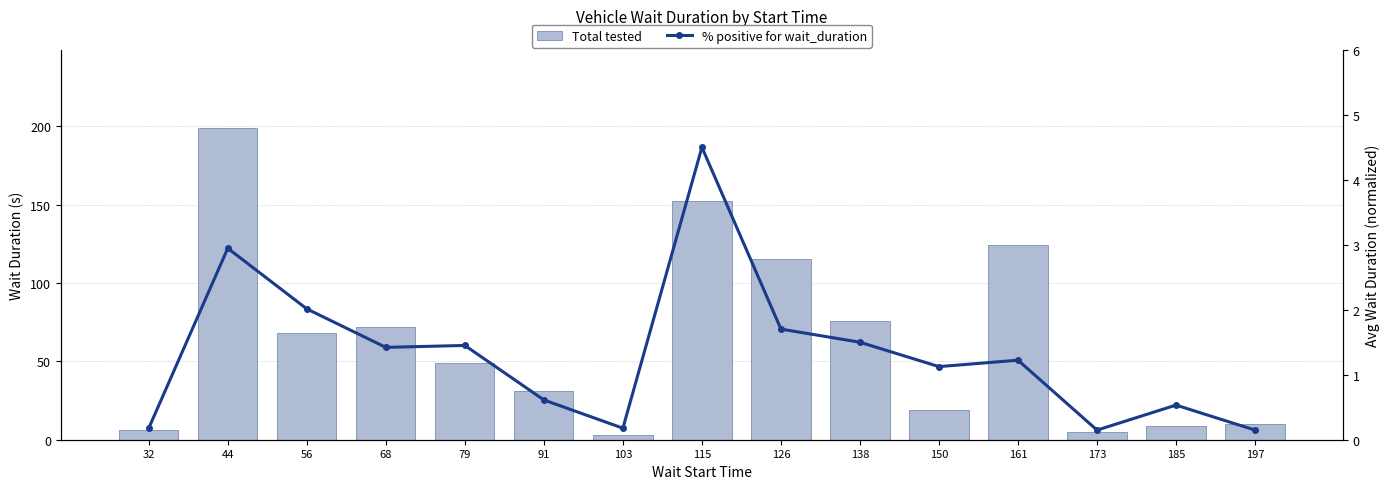

Reading left to right, what are all the values shown in this chart?

Total tested: 32=6.0	44=199.0	56=68.0	68=72.0	79=49.0	91=31.0	103=3.0	115=152.0	126=115.0	138=76.0	150=19.0	161=124.0	173=5.0	185=9.0	197=10.0
% positive for wait_duration: 32=0.2	44=2.9	56=2.0	68=1.4	79=1.5	91=0.6	103=0.2	115=4.5	126=1.7	138=1.5	150=1.1	161=1.2	173=0.1	185=0.5	197=0.1